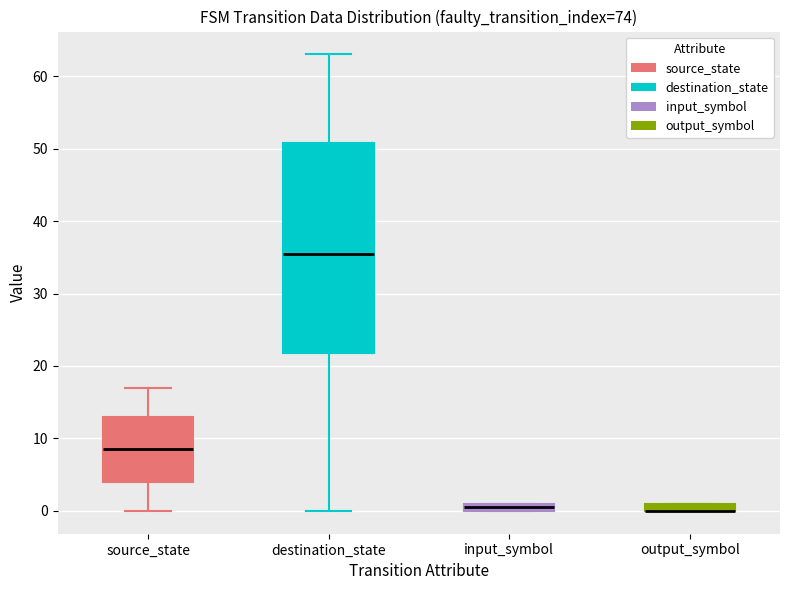

Where does the upper whisker of the box for source_state end on the y-axis? The values are not printed on the chart, so give them approximately, as read against the axis.

17